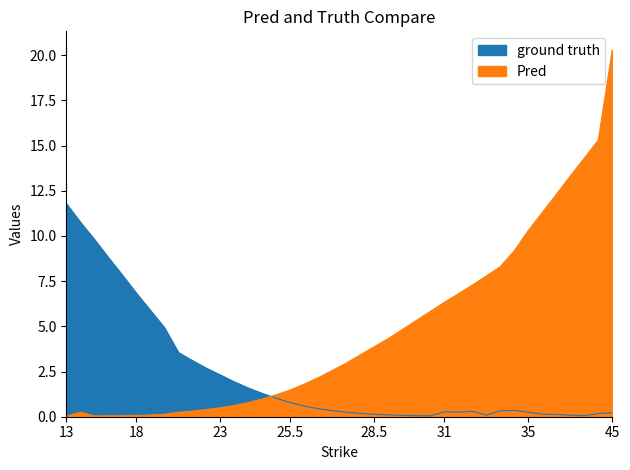

What is the sum of all ground truth values?

89.7